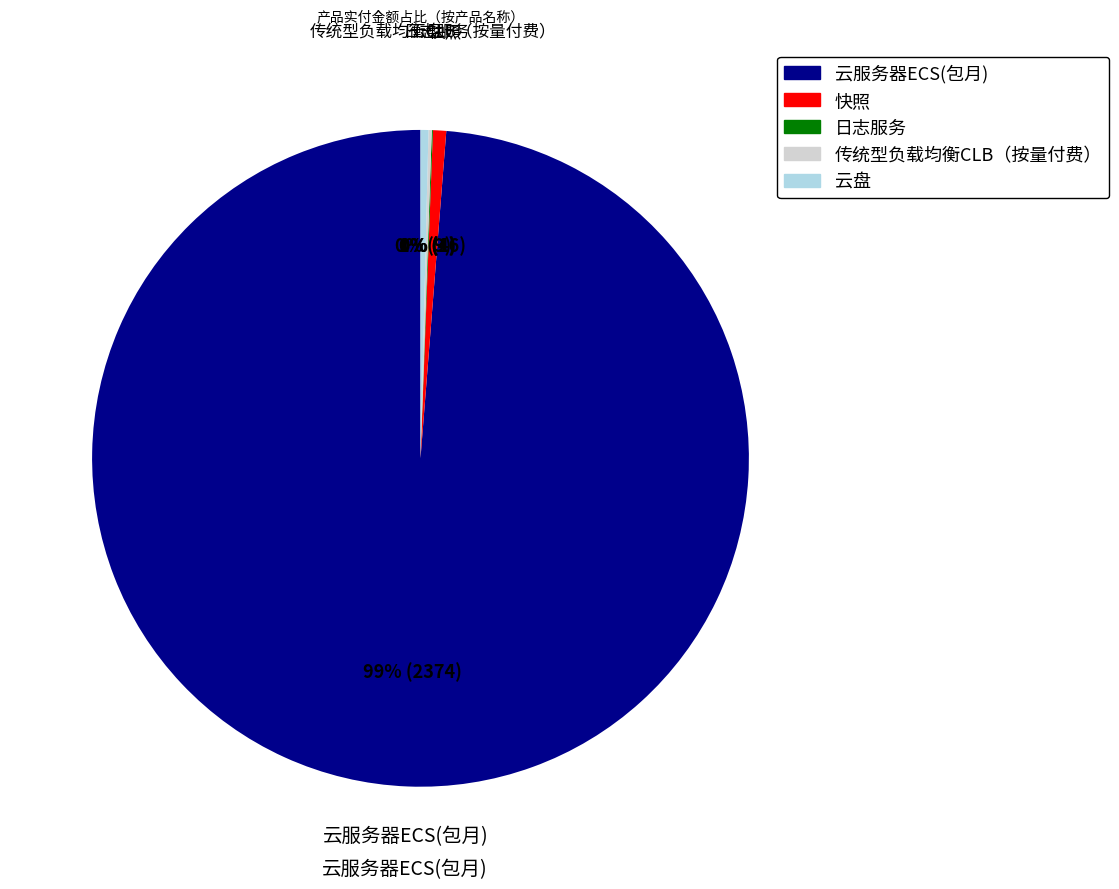

Which category has the biggest portion of the pie?

云服务器ECS(包月)